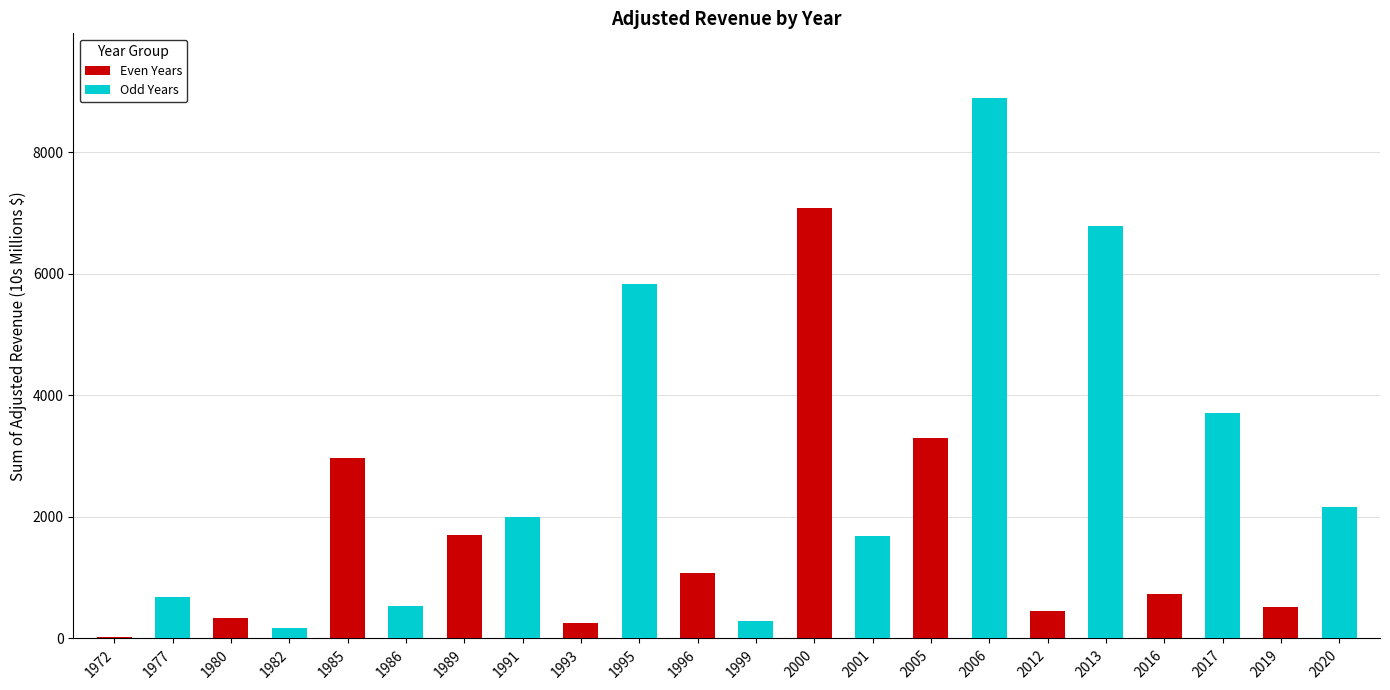

What is the highest value of the Odd Years series?

8889.9